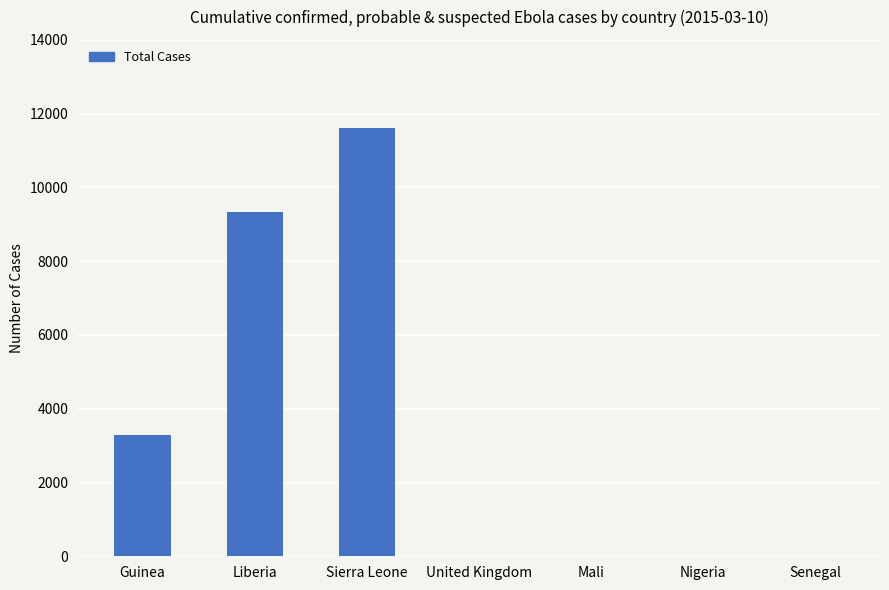

What is the sum of all values?

24277